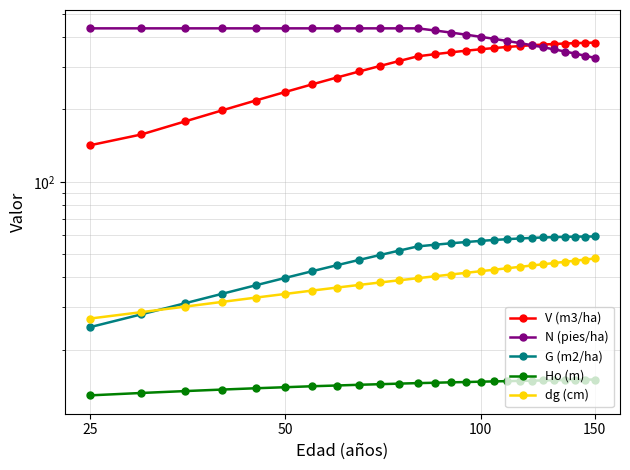

Rank the series by their maximum value, from lowest to highest.

Ho (m), dg (cm), G (m2/ha), V (m3/ha), N (pies/ha)